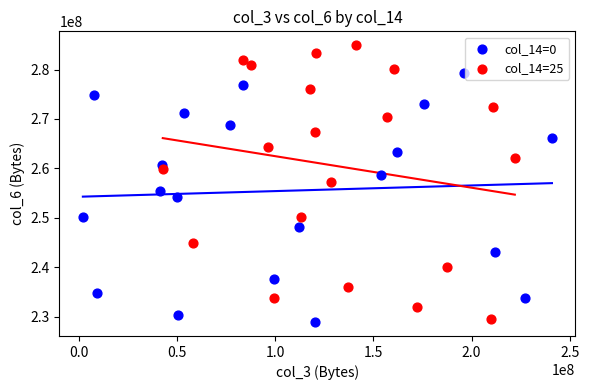

Which series contains the highest Y value?

col_14=25